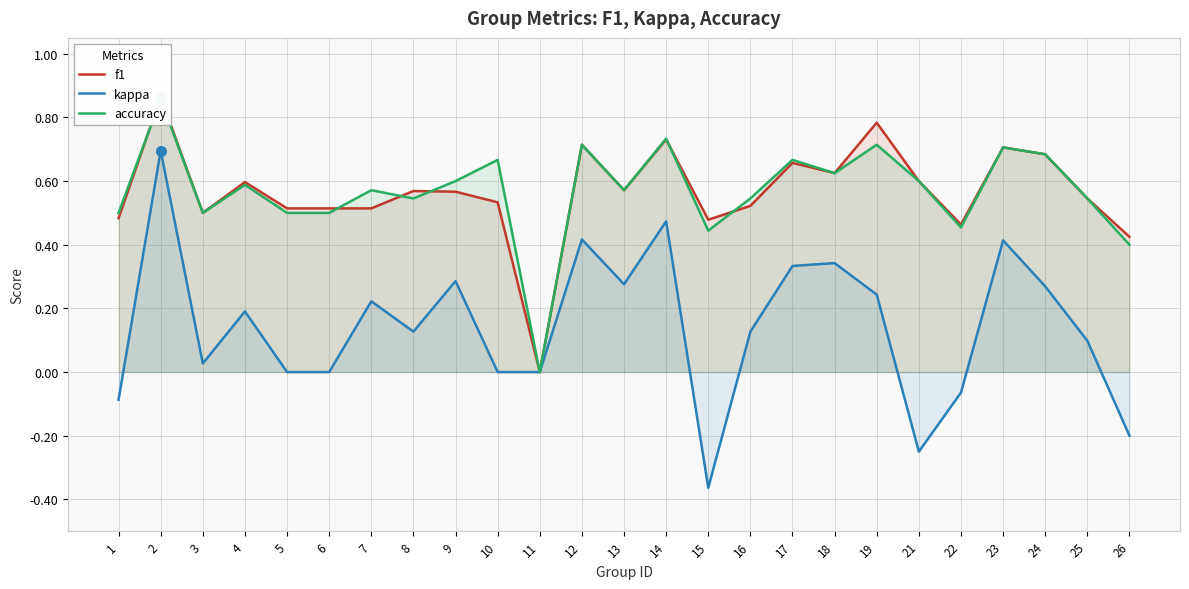

How many interior local valleys does the kappa series have?

5